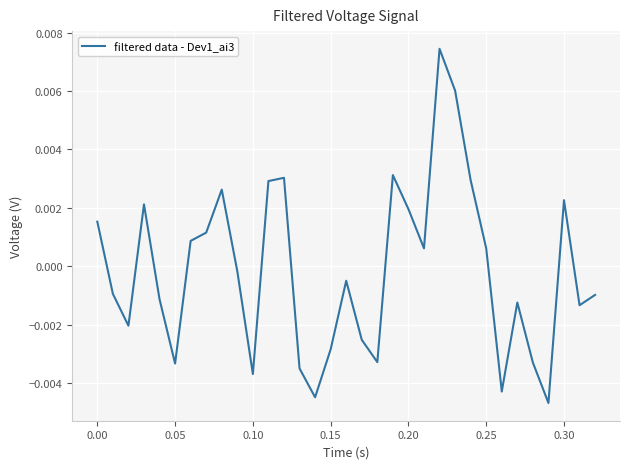

How many lines are shown in the chart?

1